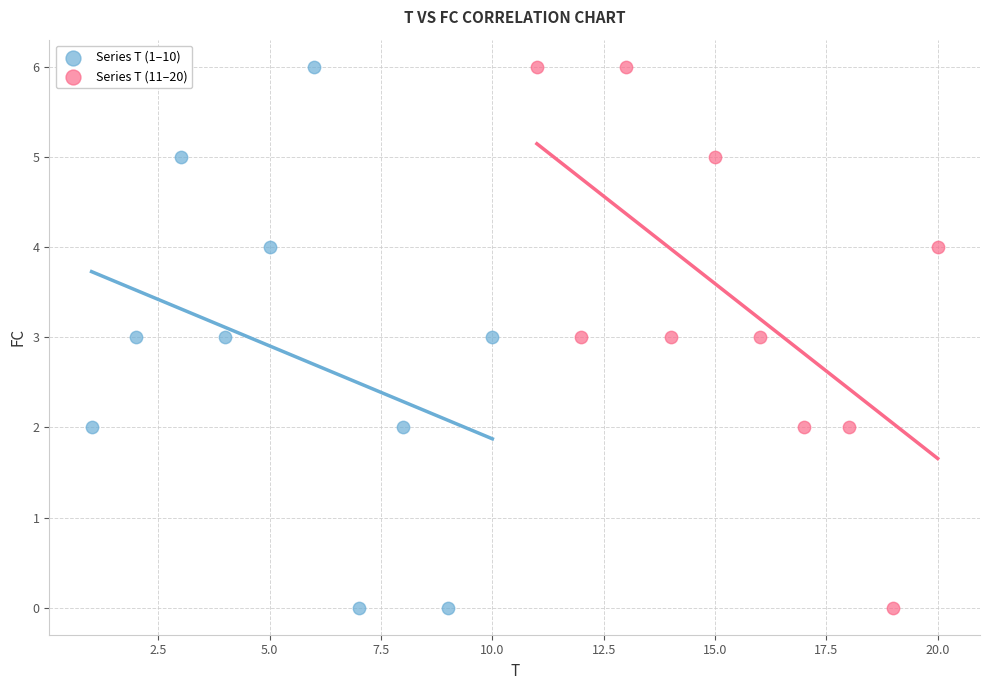

What are all the series names shown in the legend?

Series T (1–10), Series T (11–20)